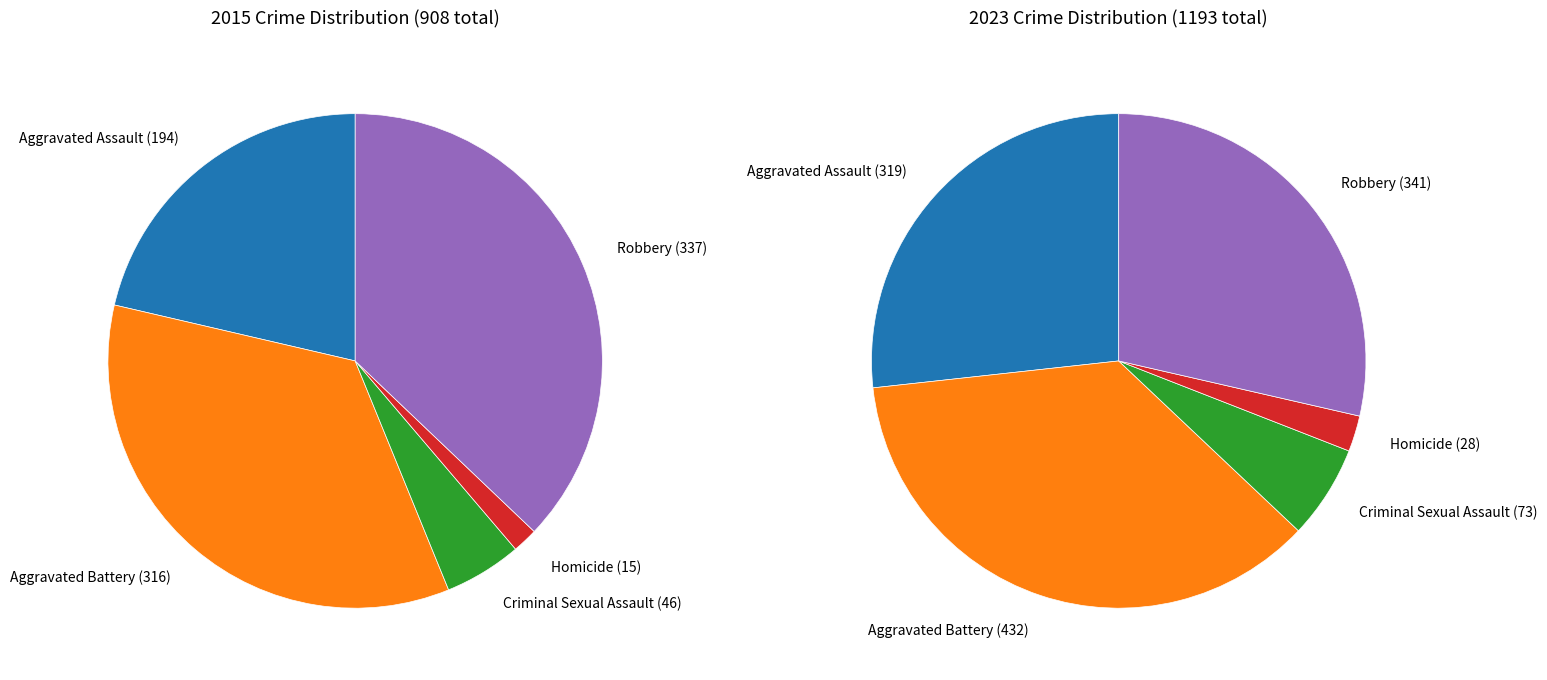

Which category has the smallest portion of the pie?

Homicide